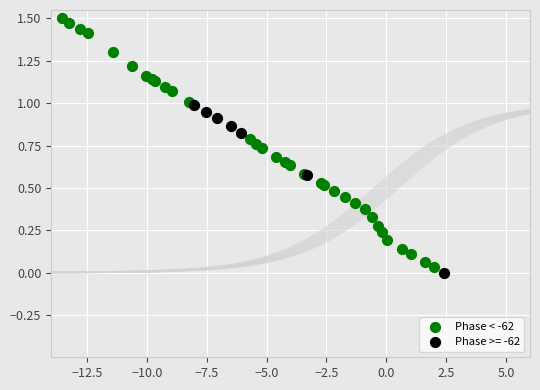

Which series has the largest Y range (max minus min)?

Phase < -62